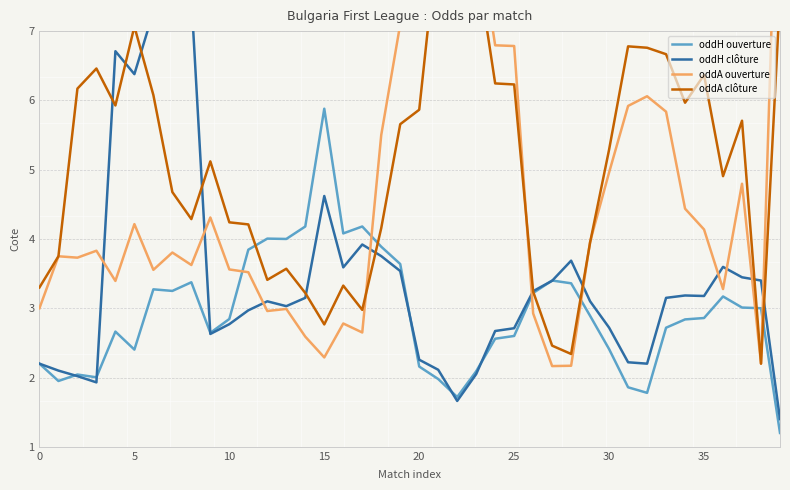

Which series has the largest range (max minus min)?

oddA ouverture